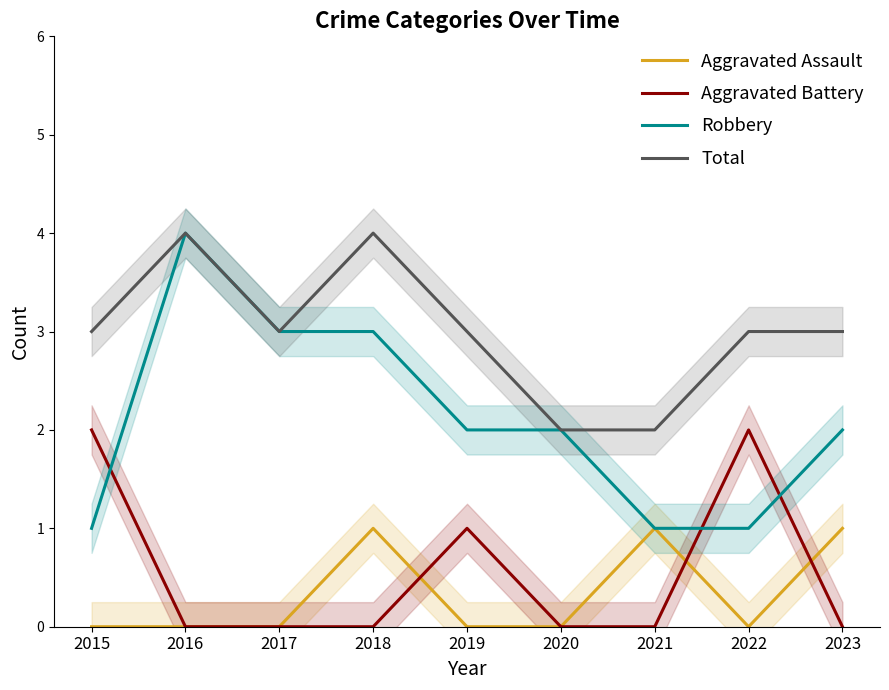

Between which two adjacent categories do Aggravated Assault and Aggravated Battery first intersect?

2018 and 2019